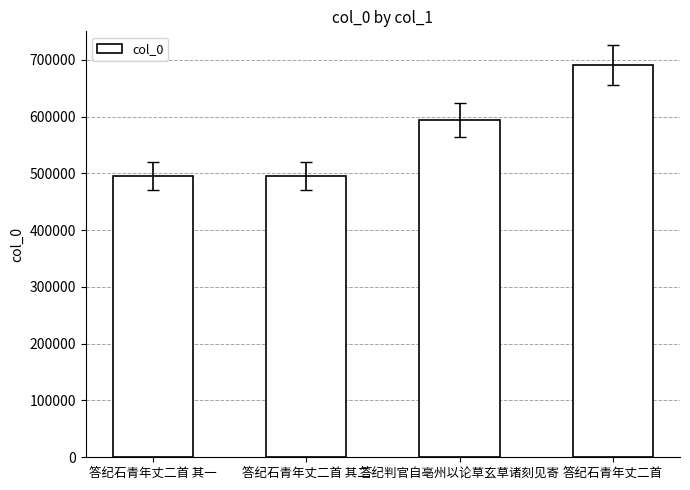

What is the ratio of the value at 答纪石青年丈二首 其二 to the value at 答纪判官自亳州以论草玄草诸刻见寄?

0.8